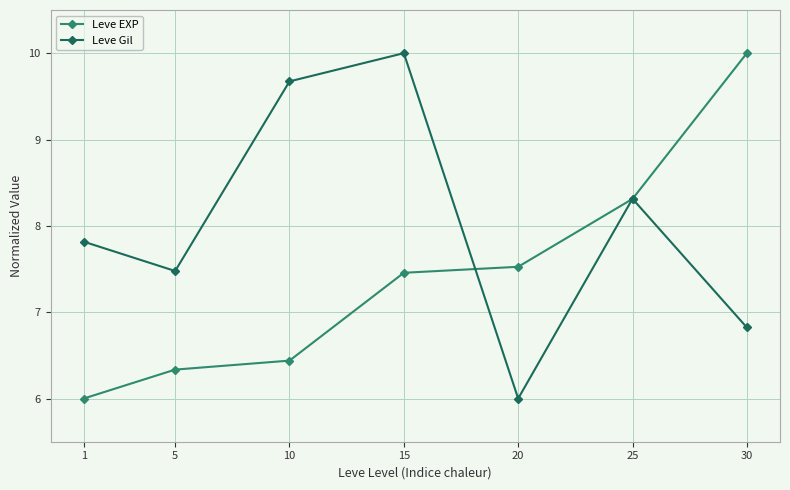

At how many categories does at least one series exceed 9?

3